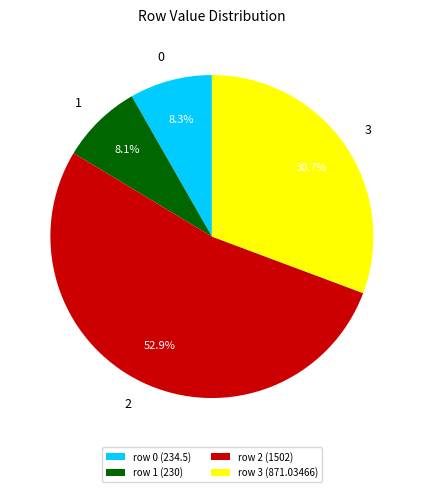

To the nearest percent, what is the difference between the largest and smallest slice percentages?

45%